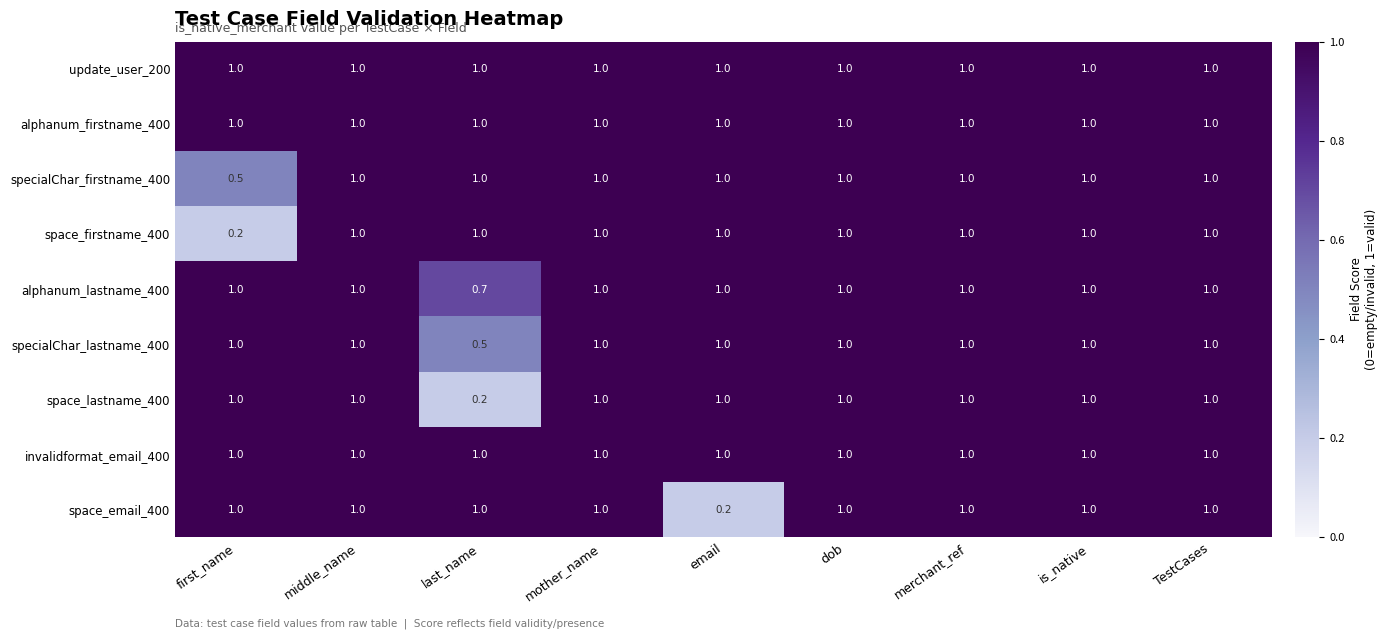

The alphanum_lastname_400 series shows 1.5 at email. True or false?

False